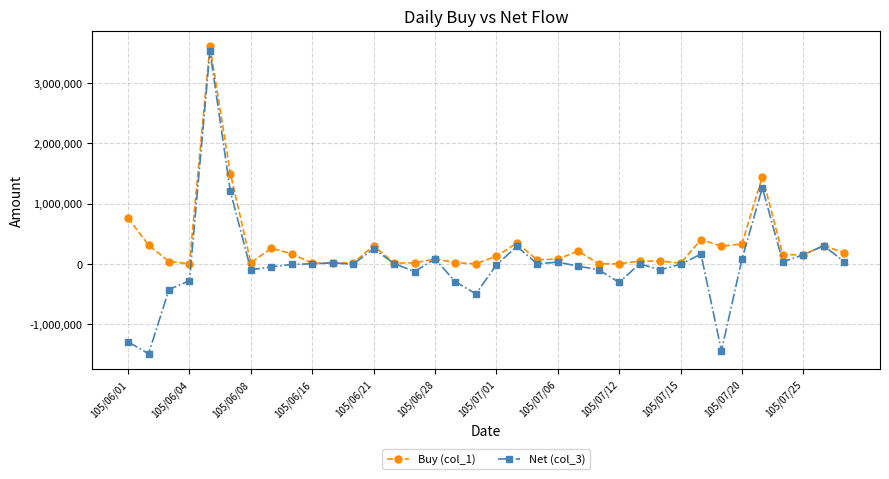

Rank the series by their maximum value, from highest to lowest.

Buy (col_1), Net (col_3)